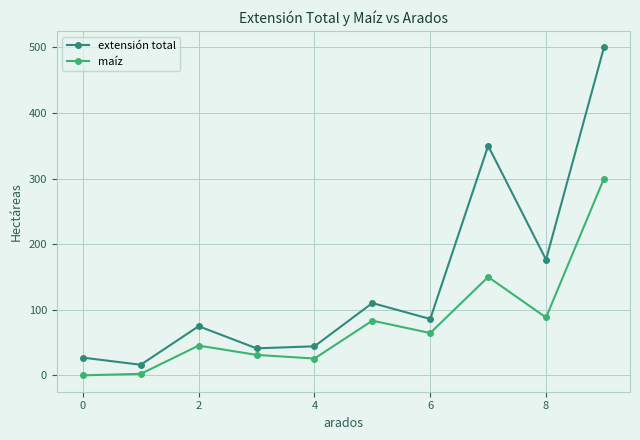

List the series in order of their peak value, lowest first.

maíz, extensión total